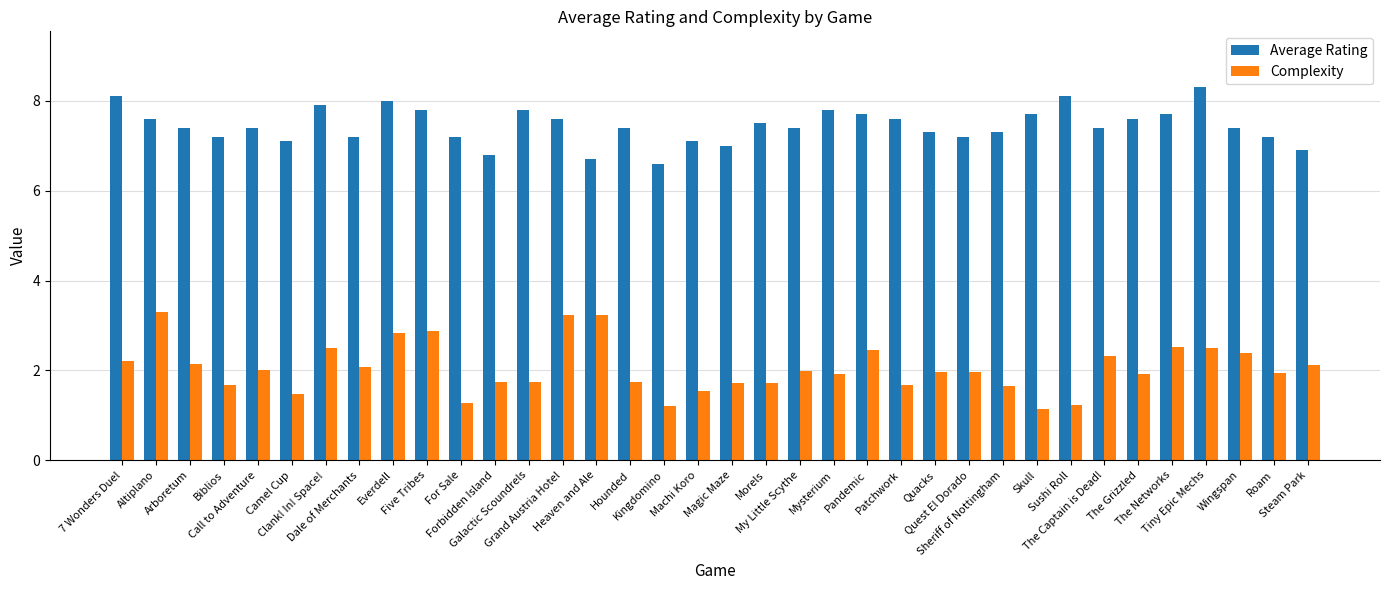

List the series in order of their overall mean, highest first.

Average Rating, Complexity